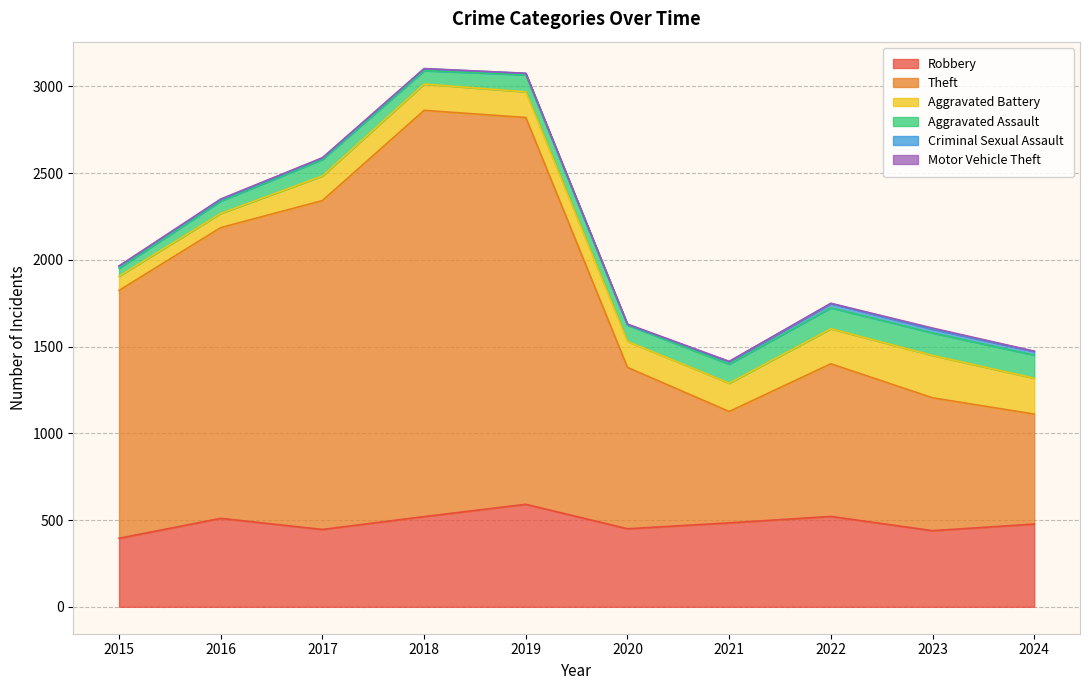

What are all the series names shown in the legend?

Robbery, Theft, Aggravated Battery, Aggravated Assault, Criminal Sexual Assault, Motor Vehicle Theft